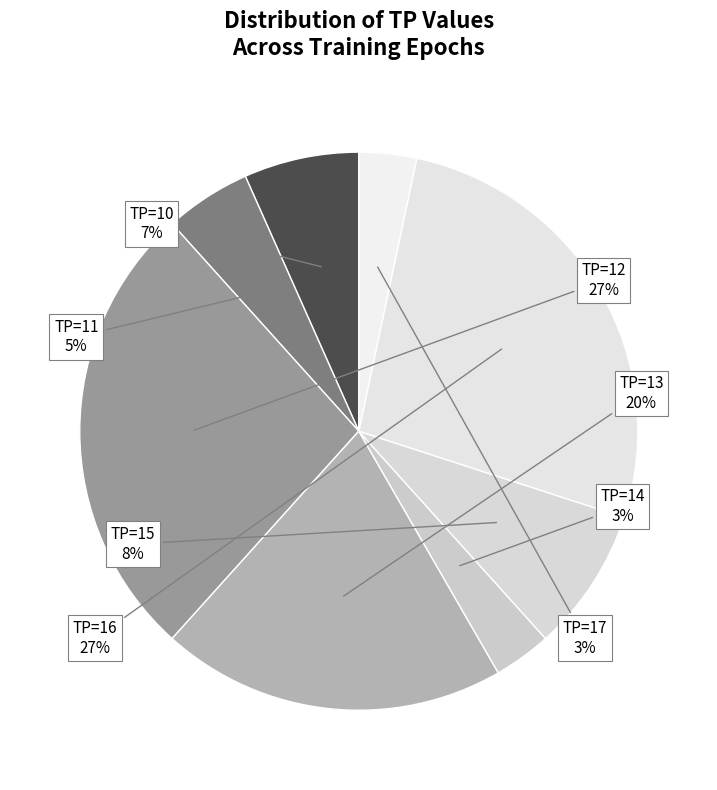

To the nearest percent, what is the combined percentage of TP=10 and TP=14?

10%